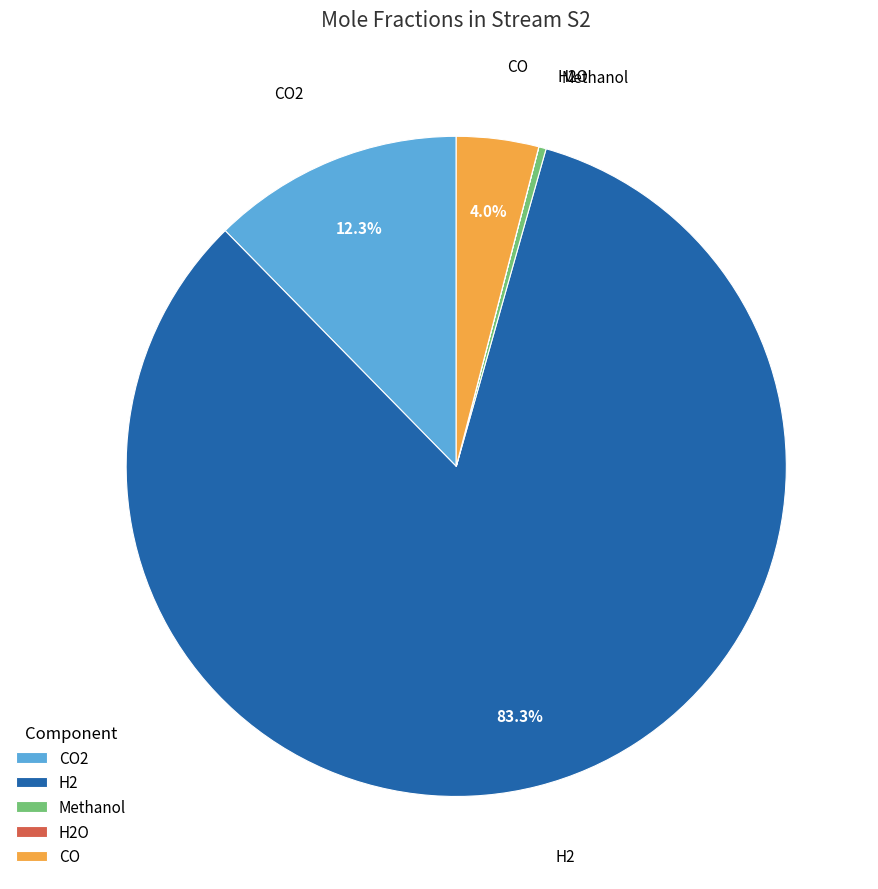

Which category accounts for the majority?

H2